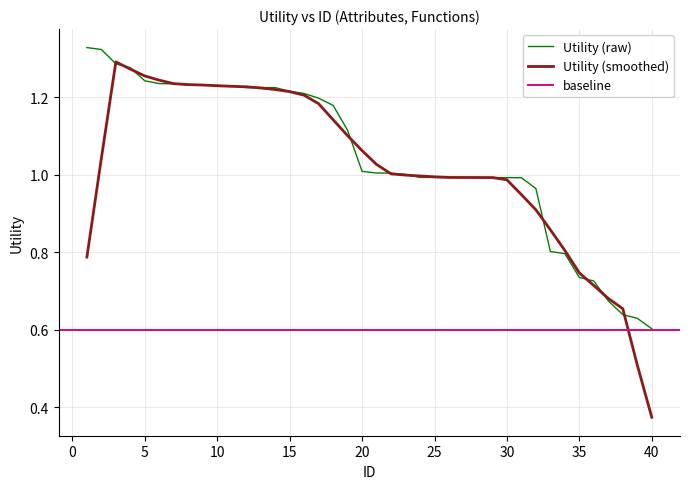

What is the difference between the values at 37 and 21?

0.3